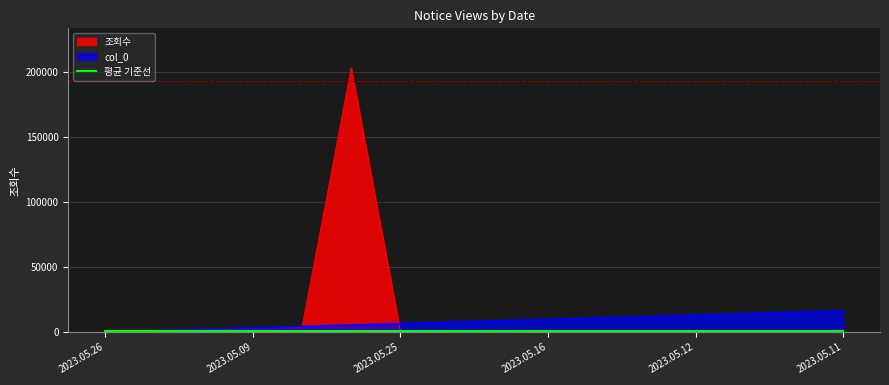

Between which two adjacent categories do 조회수 and col_0 first intersect?

2023.05.26 and 2023.05.24